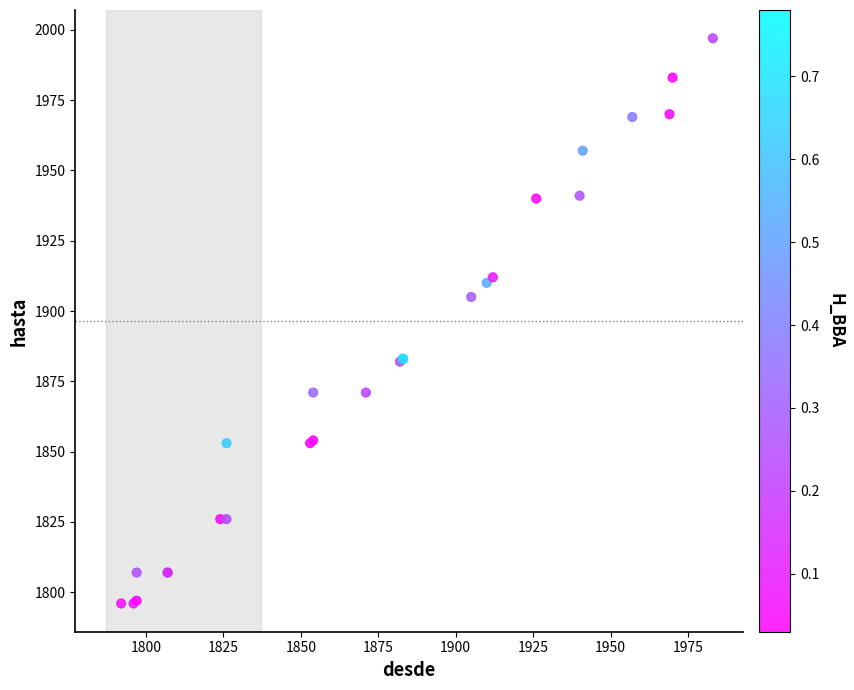

What Y value in the scatter plot is closest to 1896?

1905